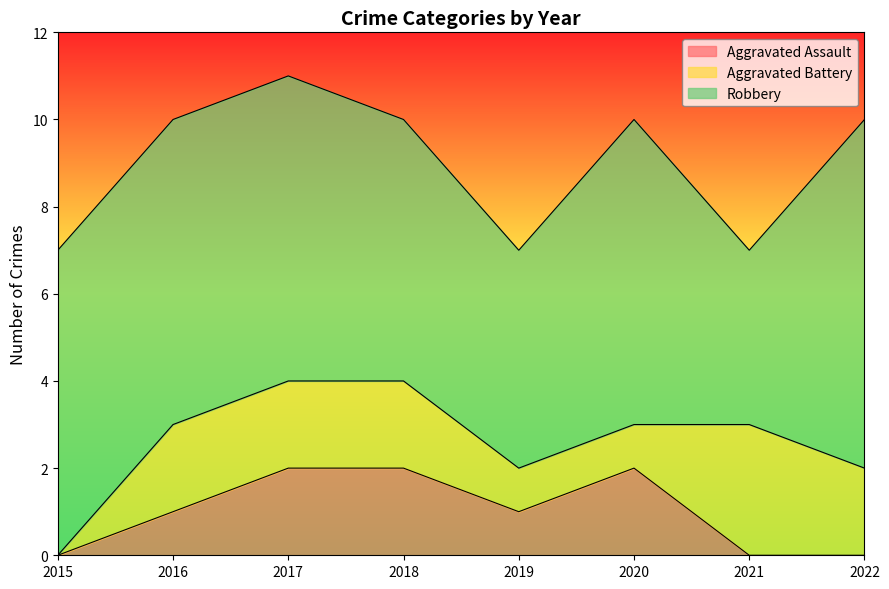

True or false: Aggravated Assault and Robbery cross at least once.

False